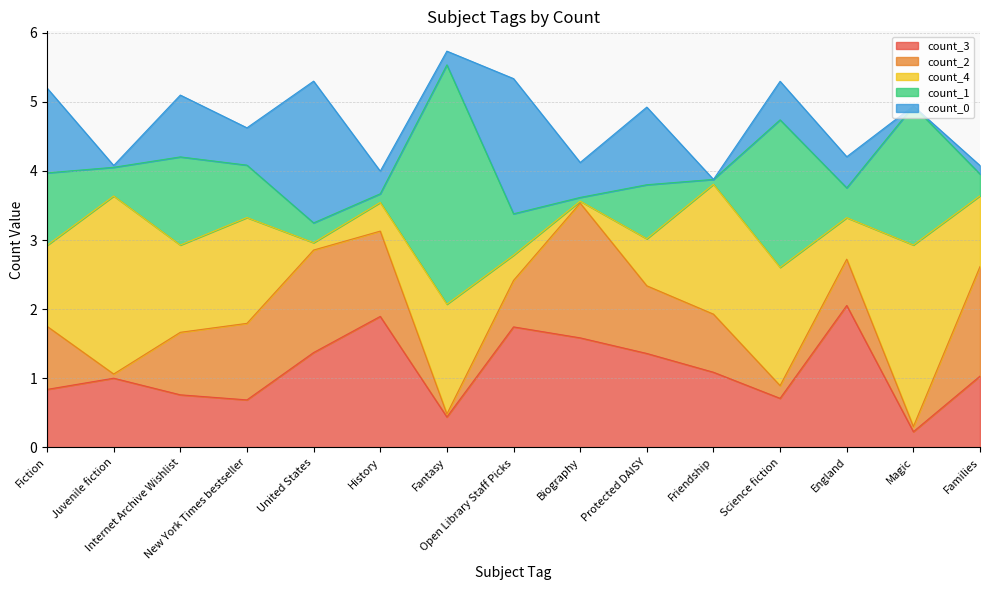

Between Biography and Fantasy, which is larger?

Biography